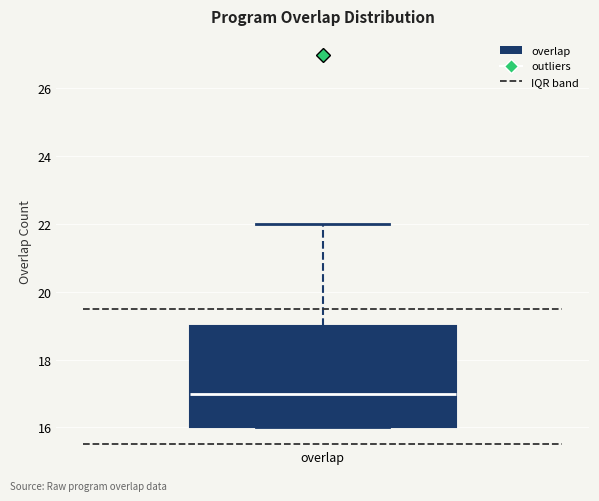

Where is the upper edge of the box for overlap on the y-axis? The values are not printed on the chart, so give them approximately, as read against the axis.

19